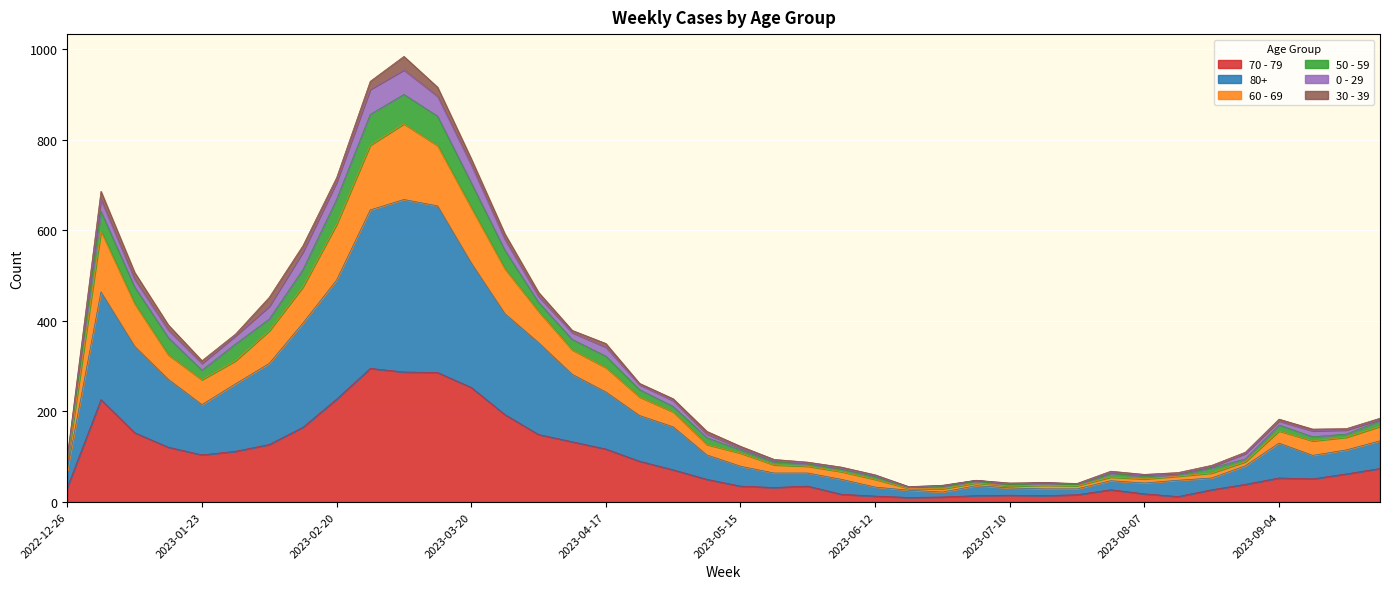

At which category is the sum across all series the highest?

2023-03-06